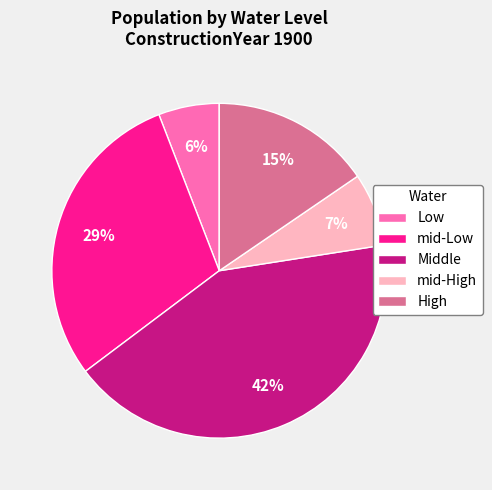

To the nearest percent, what is the combined percentage of Low and mid-Low?

35%